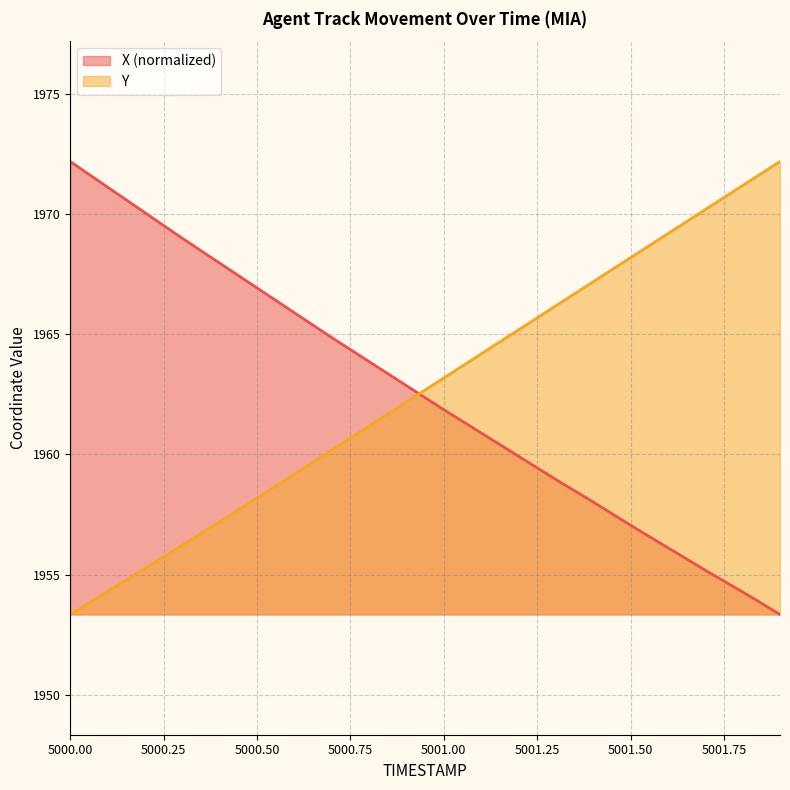

Reading left to right, list all the values displayed in this chart.

X: 5000.0=1972.2	5000.1=1971.1	5000.2=1970.1	5000.3=1969.0	5000.4=1968.0	5000.5=1966.9	5000.6=1965.9	5000.7=1964.9	5000.8=1963.9	5000.9=1962.9	5001.0=1961.9	5001.1=1960.9	5001.2=1959.9	5001.3=1959.0	5001.4=1958.0	5001.5=1957.1	5001.6=1956.1	5001.7=1955.2	5001.8=1954.3	5001.9=1953.3
Y: 5000.0=1953.3	5000.1=1954.3	5000.2=1955.3	5000.3=1956.2	5000.4=1957.2	5000.5=1958.2	5000.6=1959.2	5000.7=1960.2	5000.8=1961.2	5000.9=1962.2	5001.0=1963.2	5001.1=1964.2	5001.2=1965.2	5001.3=1966.2	5001.4=1967.2	5001.5=1968.2	5001.6=1969.2	5001.7=1970.2	5001.8=1971.2	5001.9=1972.2